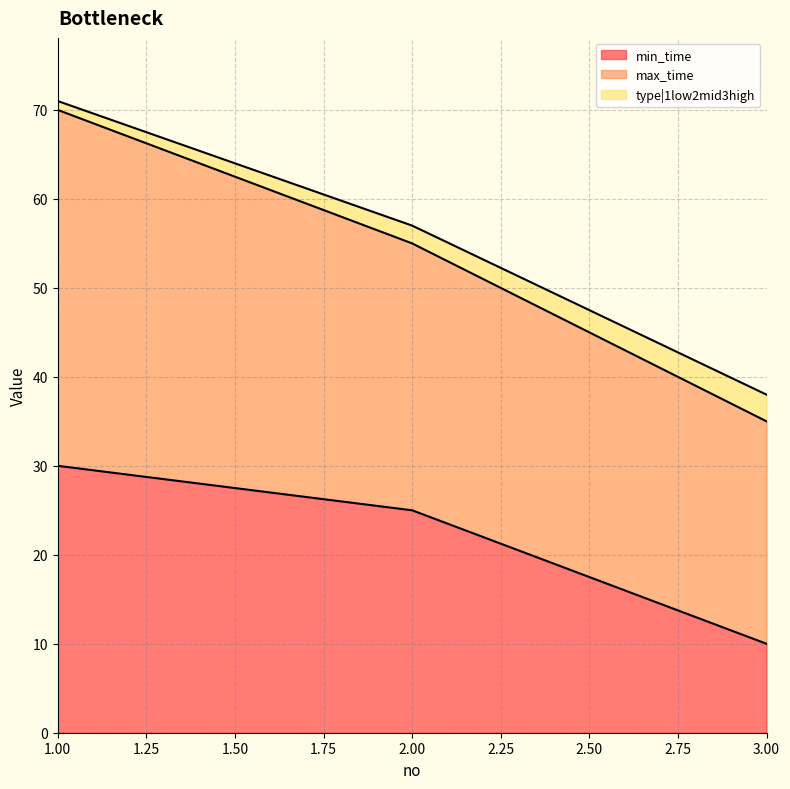

At which category is the sum across all series the highest?

1.00